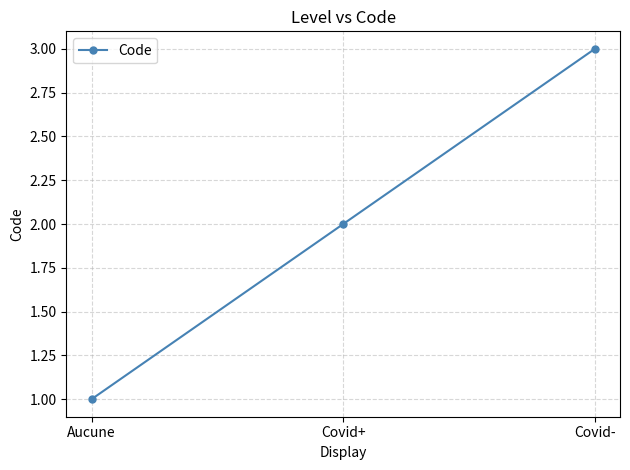

Which has a higher value, Aucune or Covid-?

Covid-